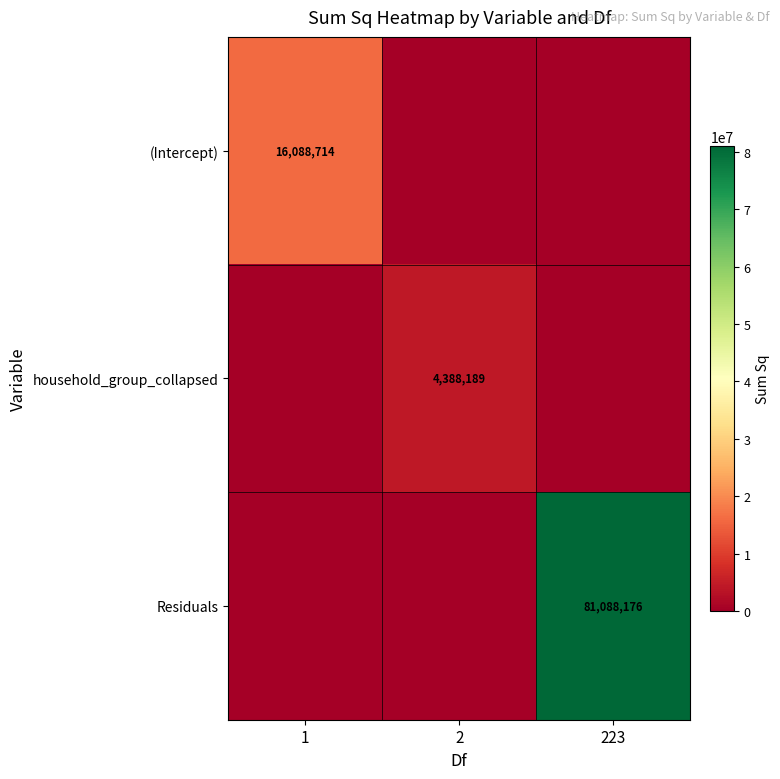

The value of Residuals at 223 is 81088176. True or false?

True